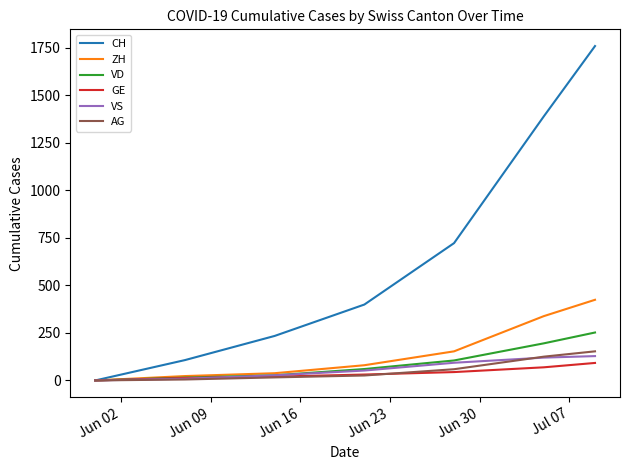

Which series has the largest range (max minus min)?

CH